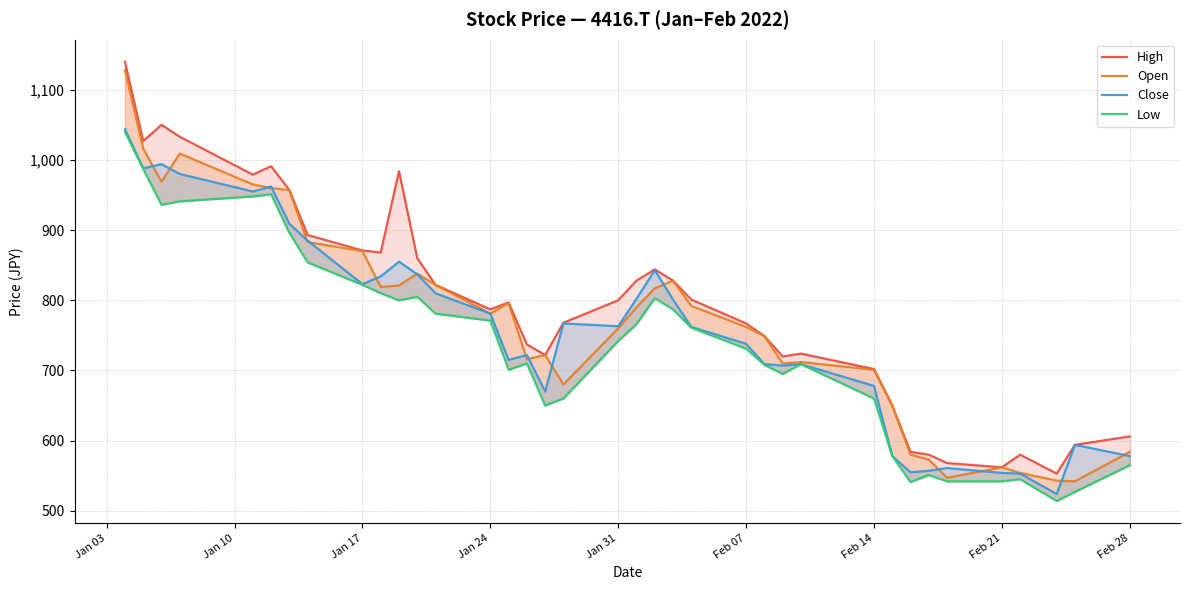

How many series are shown in this chart?

4